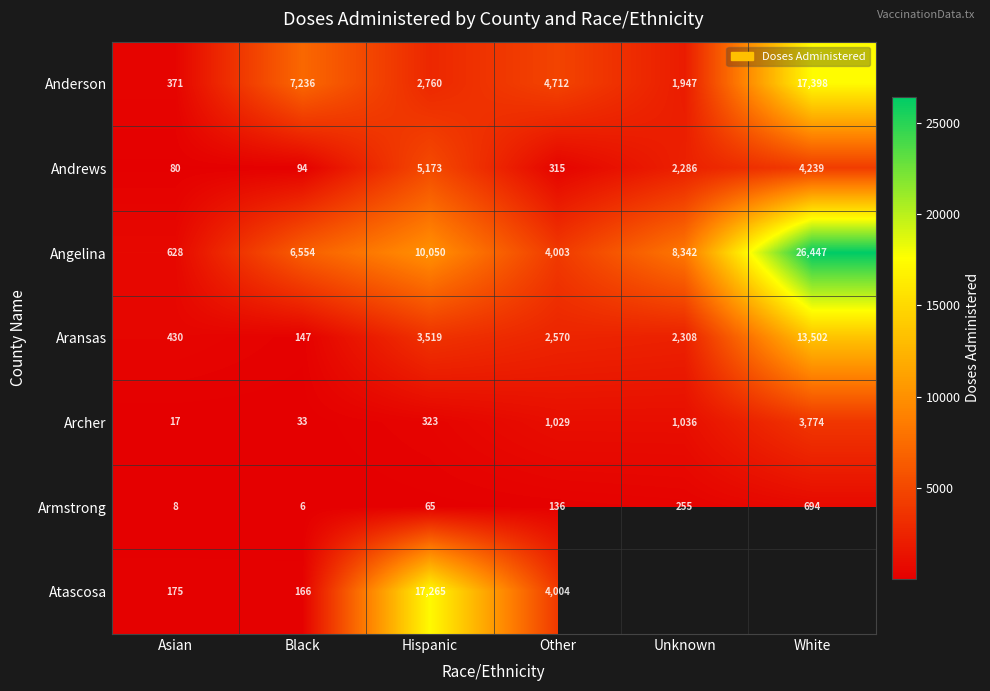

Which series changed the most between Asian and Other?

Anderson